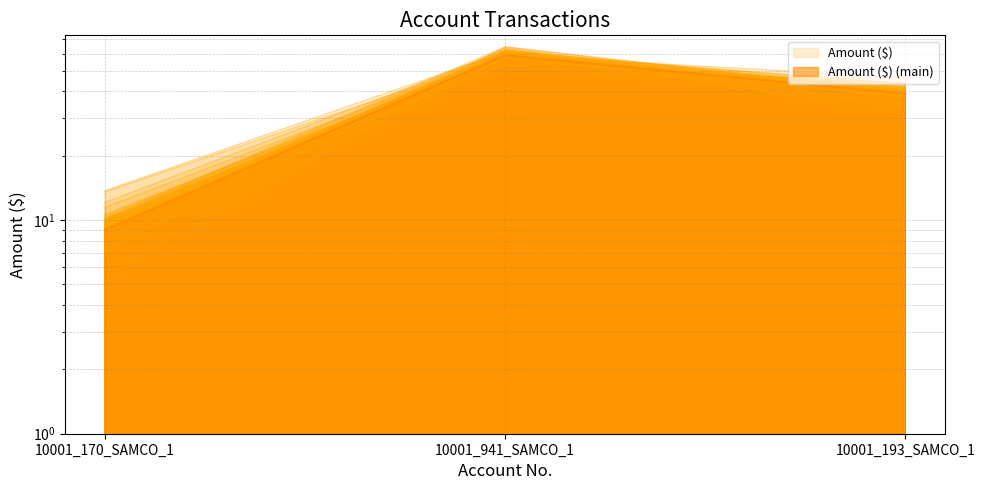

How many data points are less than 39?

1